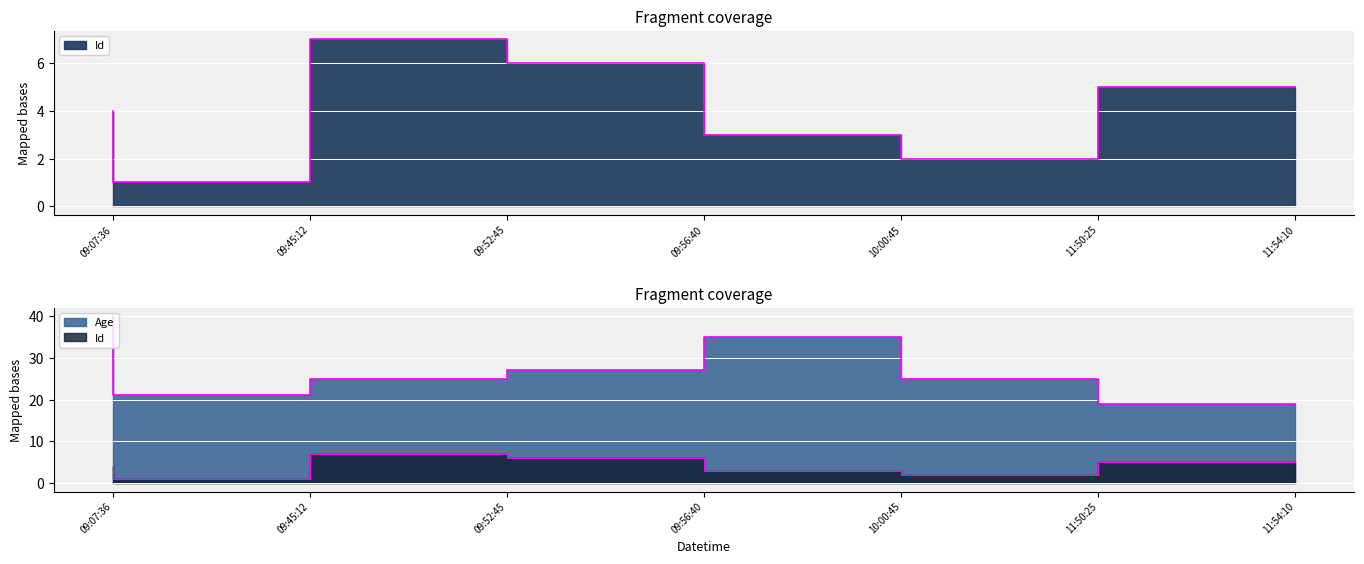

Reading left to right, extract all data points from this chart.

Id: 4	1	7	6	3	2	5
Age: 40	21	25	27	35	25	19